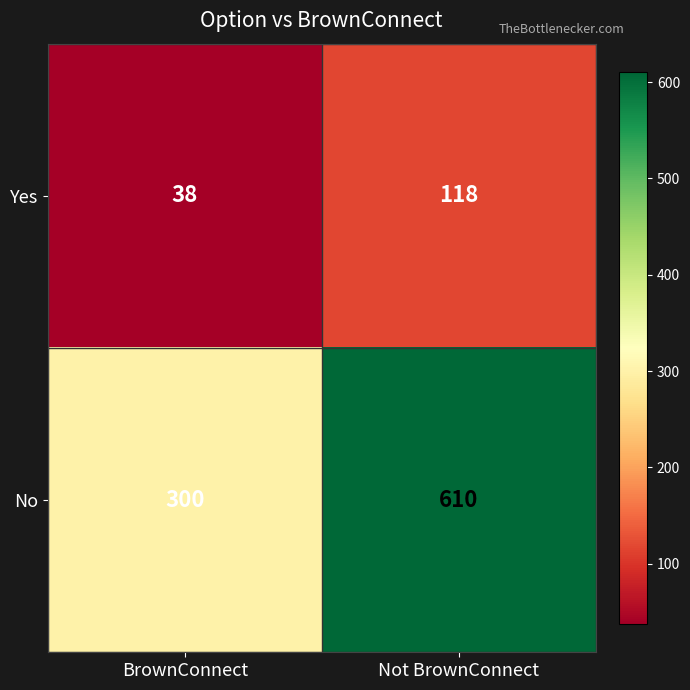

At how many categories does at least one series exceed 584?

1